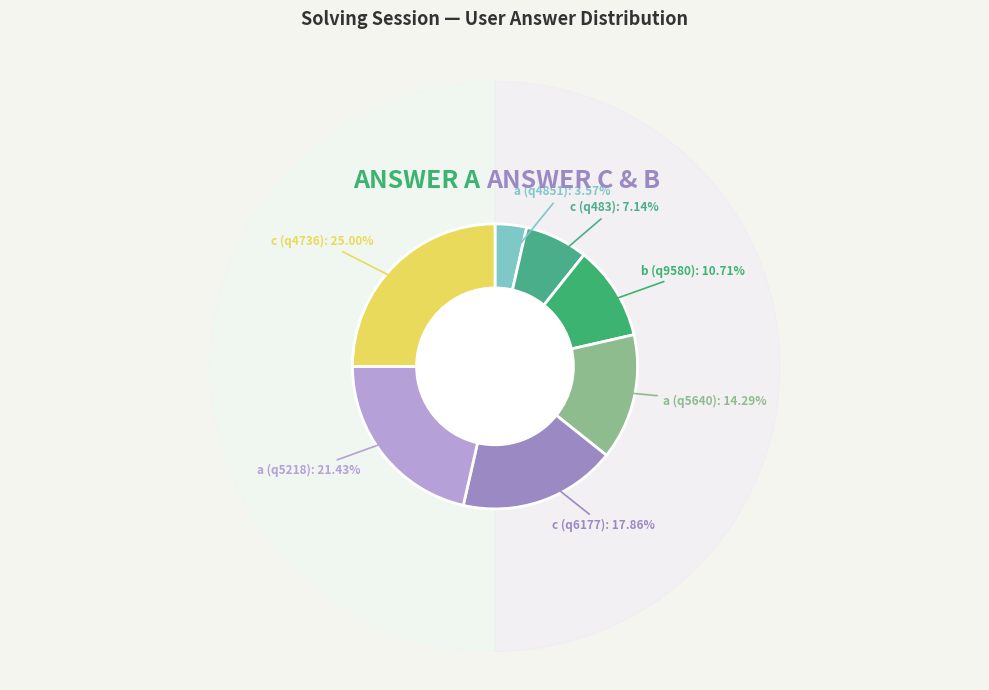

What percentage do a (q5218) and b (q9580) together represent?

32.1%